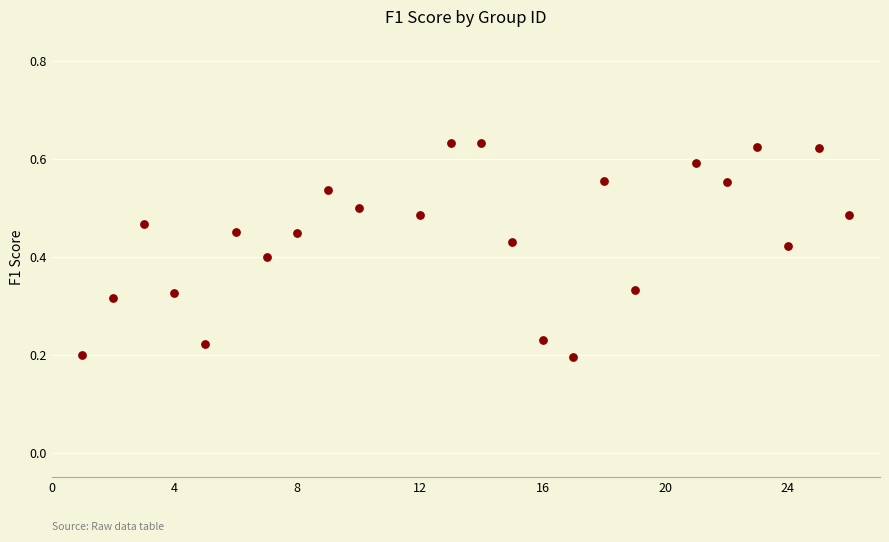

What is the range of X values (max minus min)?

25.0